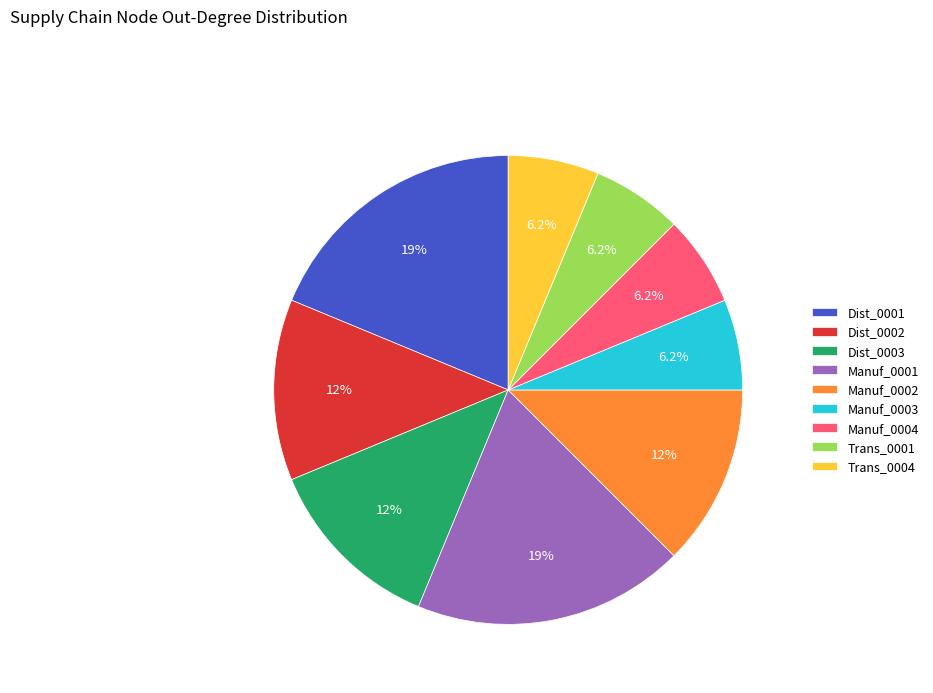

How much of the chart is everything except Dist_0003?

87.5%